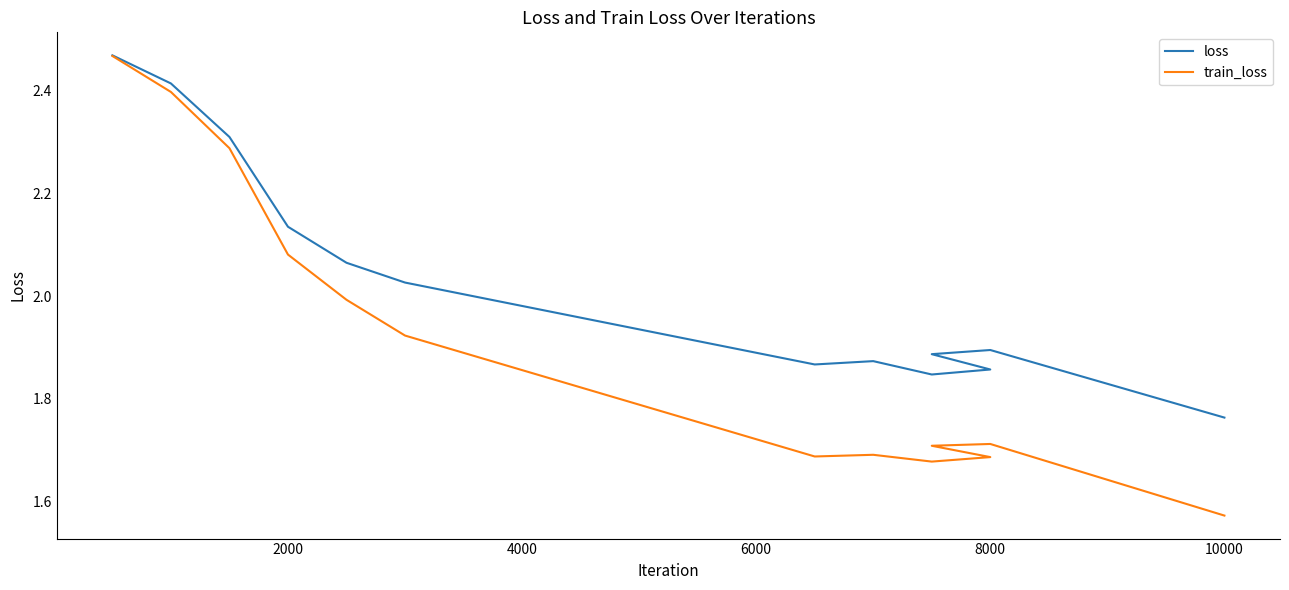

In loss, how many points are lower than both neighbors (excluding endpoints)?

2